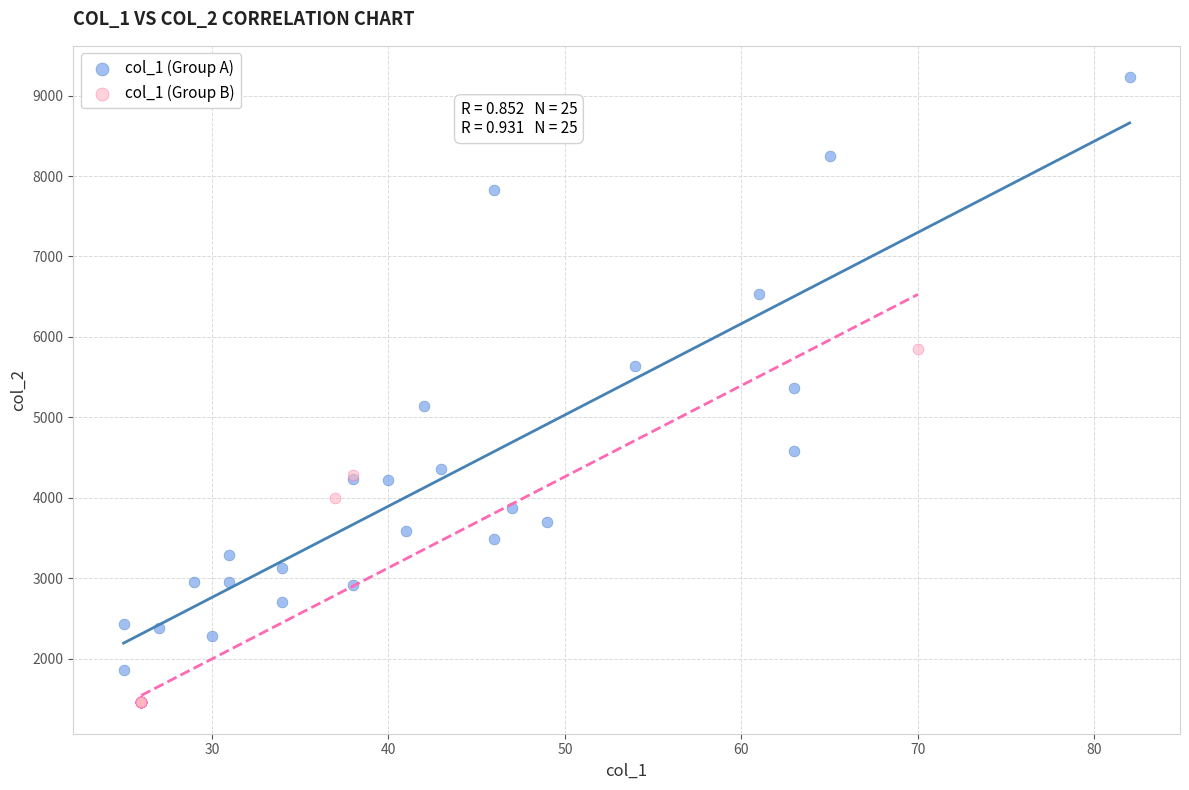

Which series reaches the maximum Y coordinate?

col_1 (Group A)